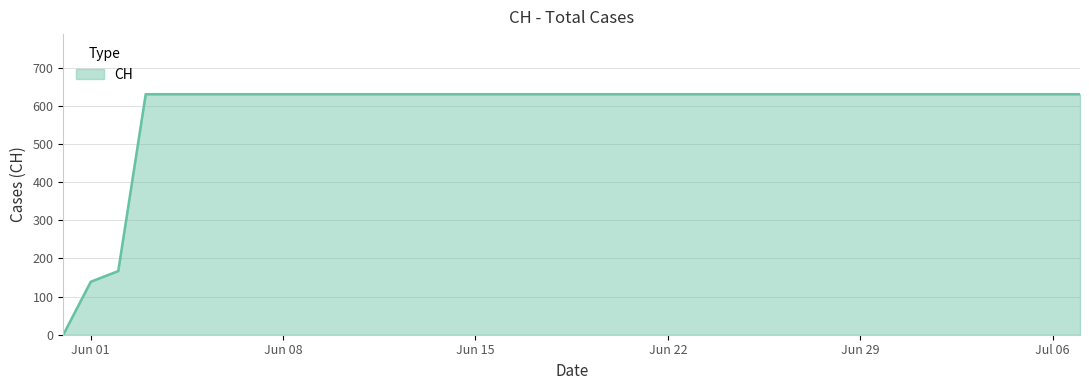

What is the greatest value displayed?

631